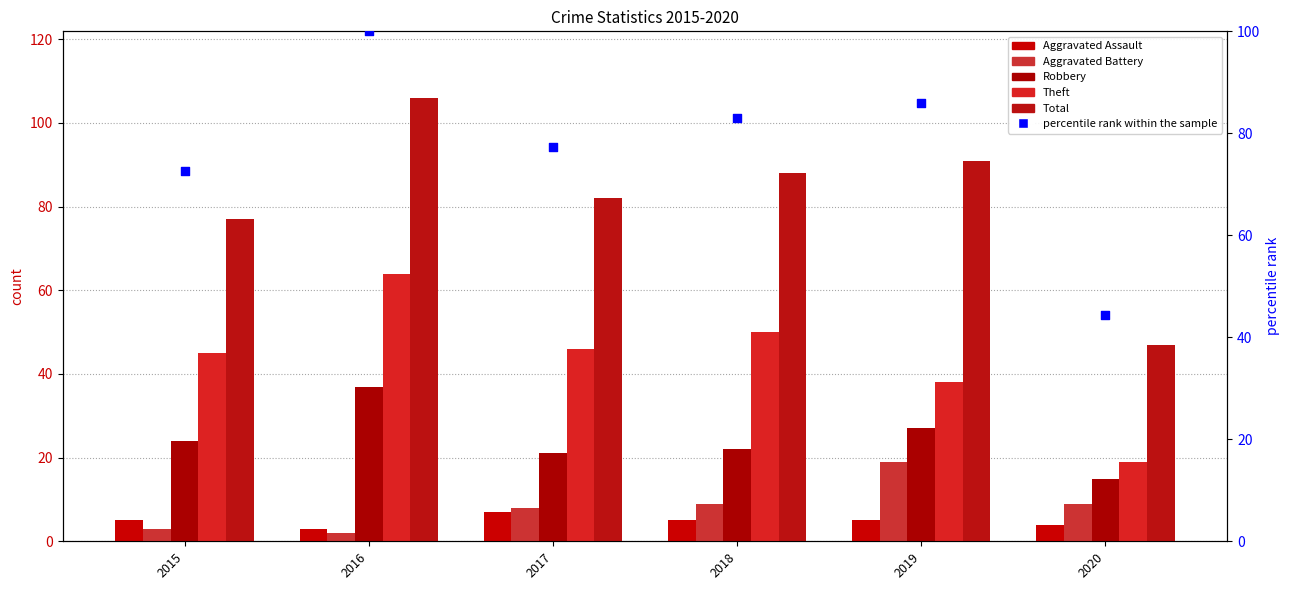

At which category is the sum across all series the highest?

2016